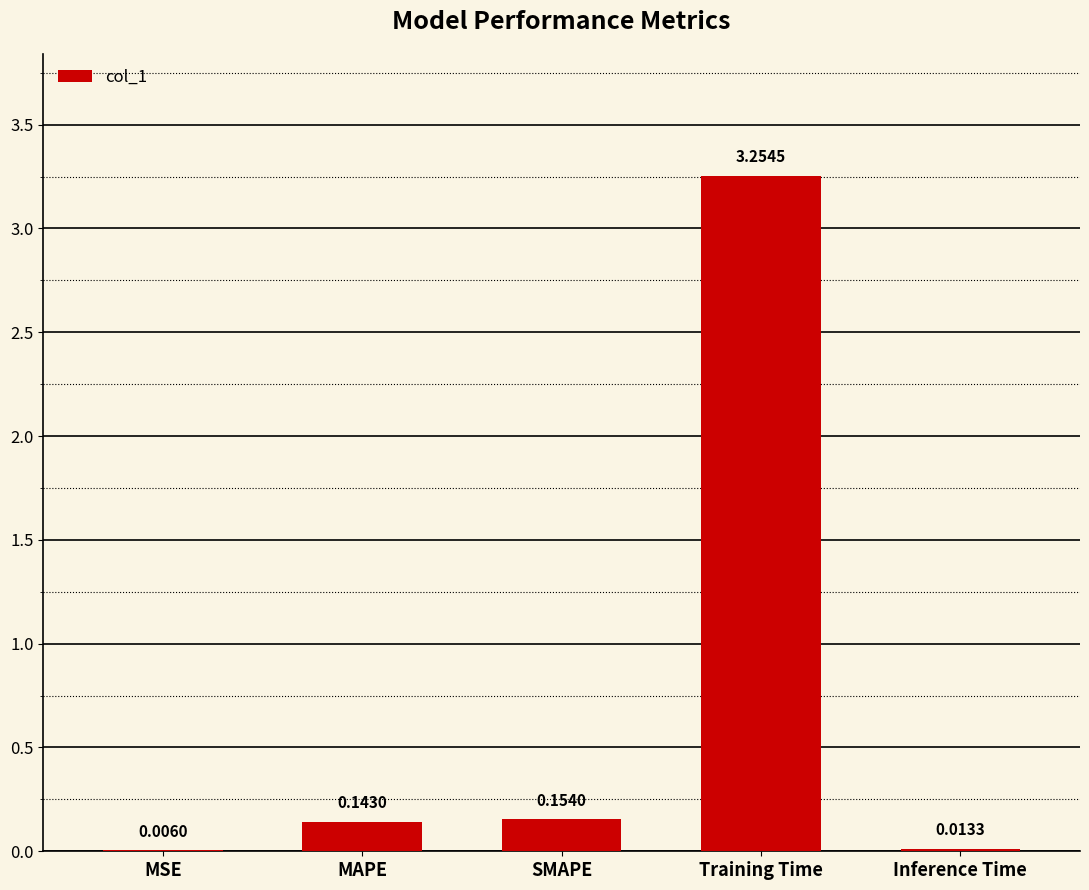

Which label corresponds to the largest value in the chart?

Training Time